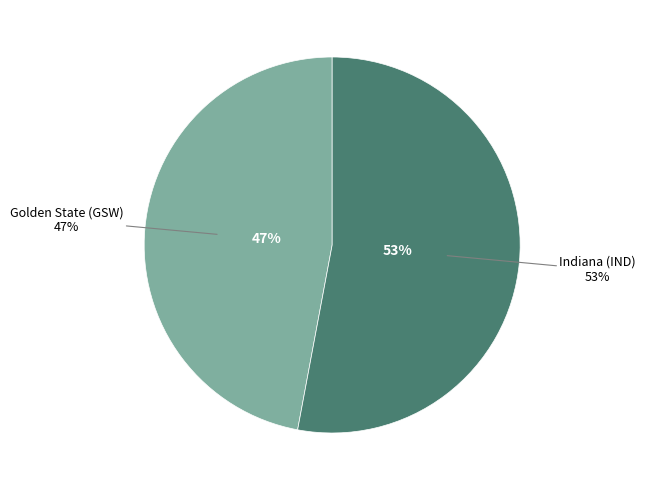

Is it true that Golden State (GSW) is 47% of the pie?

True